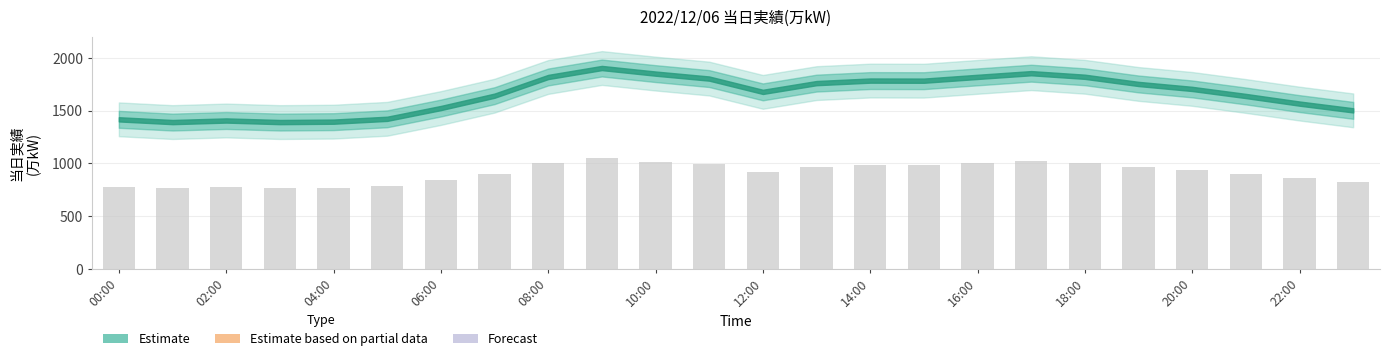

What is the minimum value shown in the chart?

765.1